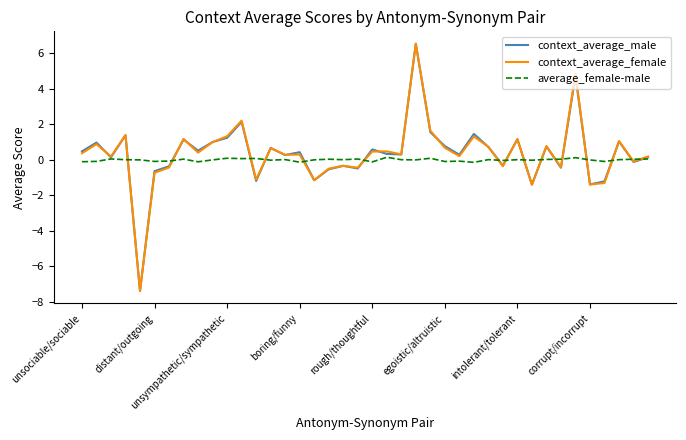

What is the highest value of the context_average_female series?

6.5